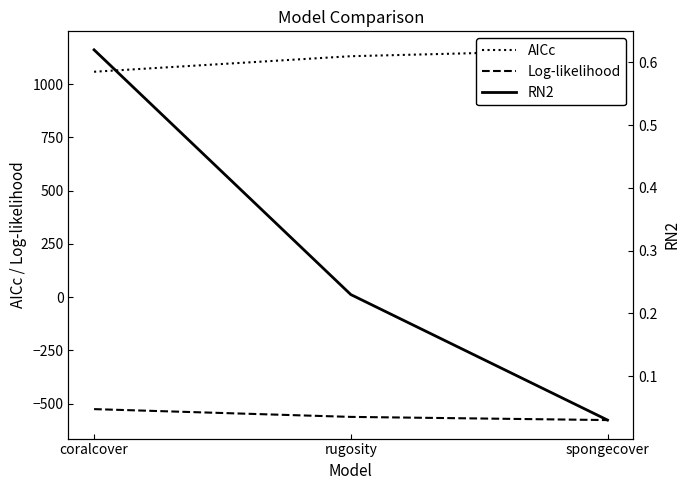

Reading right to left, what are all the values shown in this chart?

AICc: spongecover=1161.1	rugosity=1131.2	coralcover=1058.2
Log-likelihood: spongecover=-577.5	rugosity=-562.5	coralcover=-526.1
RN2: spongecover=0.0	rugosity=0.2	coralcover=0.6